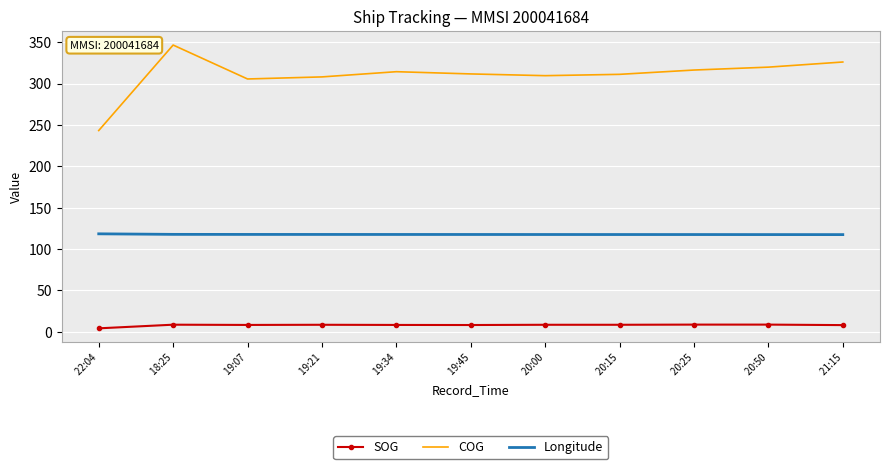

The COG series shows 459.8 at  20:00. True or false?

False